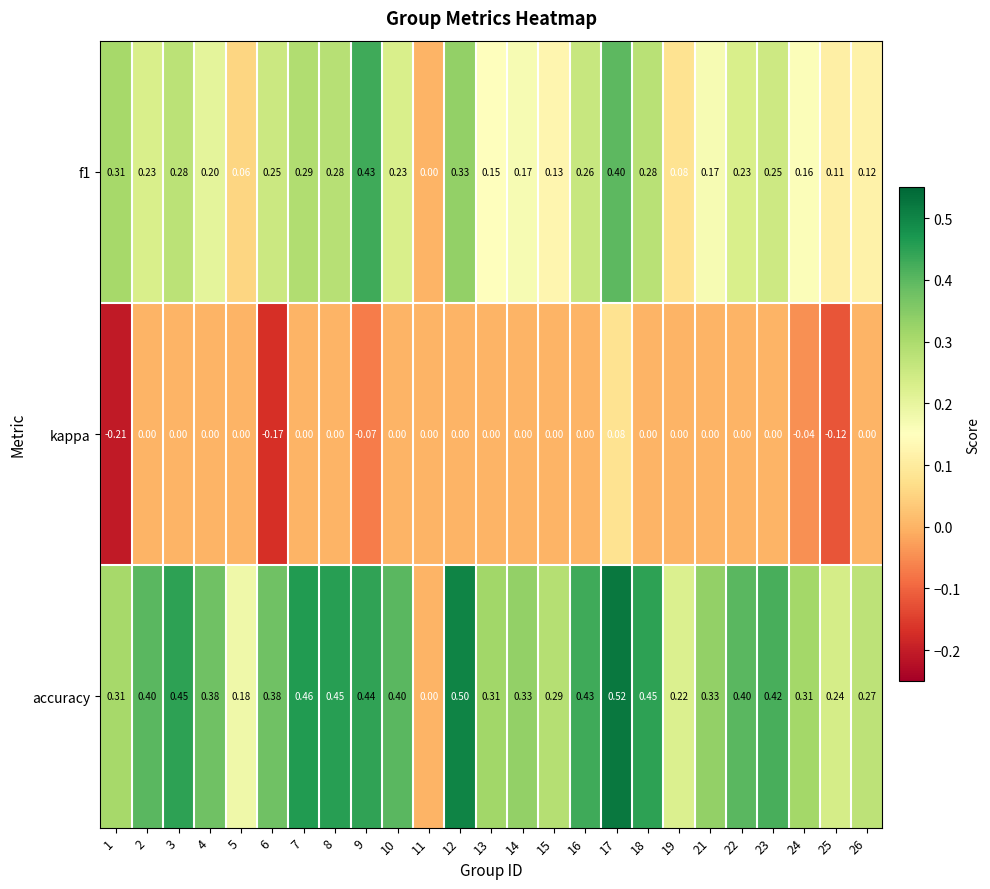

Which series changed the most between 1 and 21?

kappa